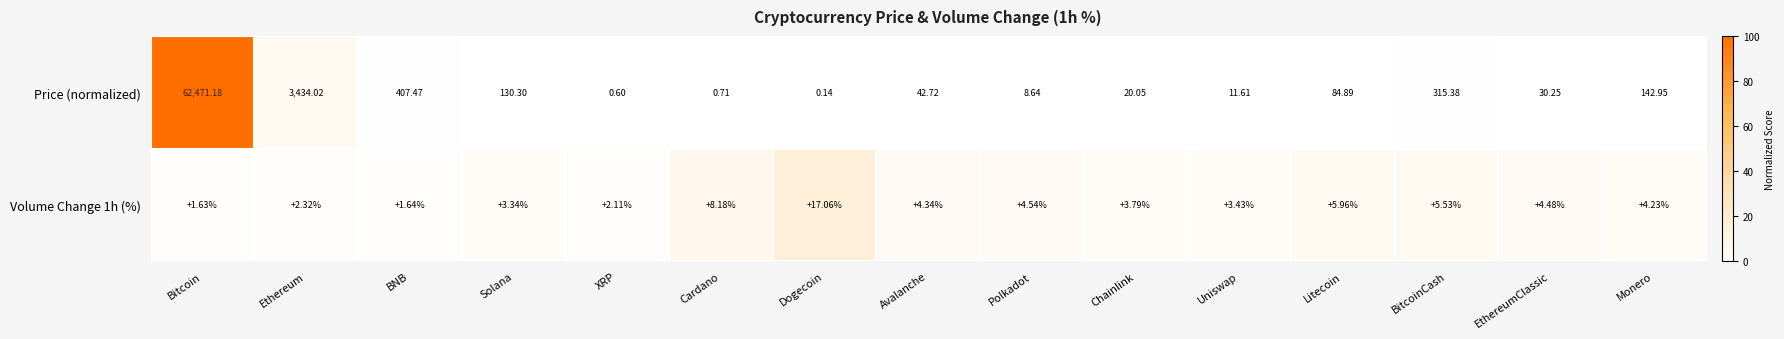

At Monero, list the series in order from largest to smallest.

Price (normalized), Volume Change 1h (%)